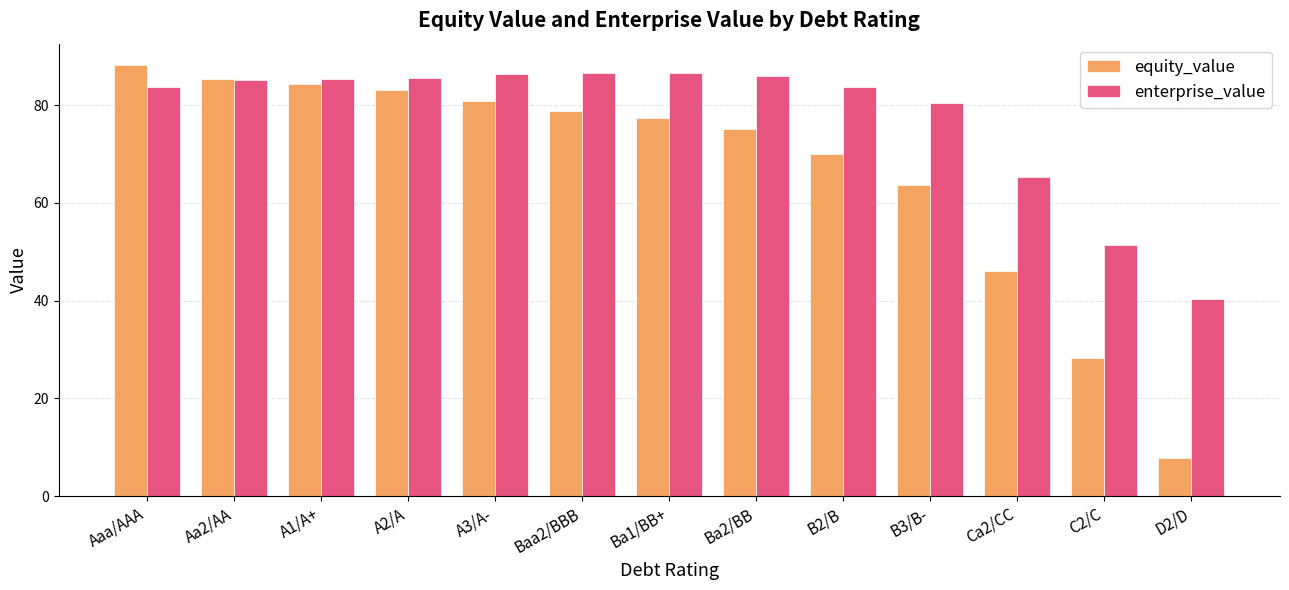

Which category has the highest value across all series?

Aaa/AAA